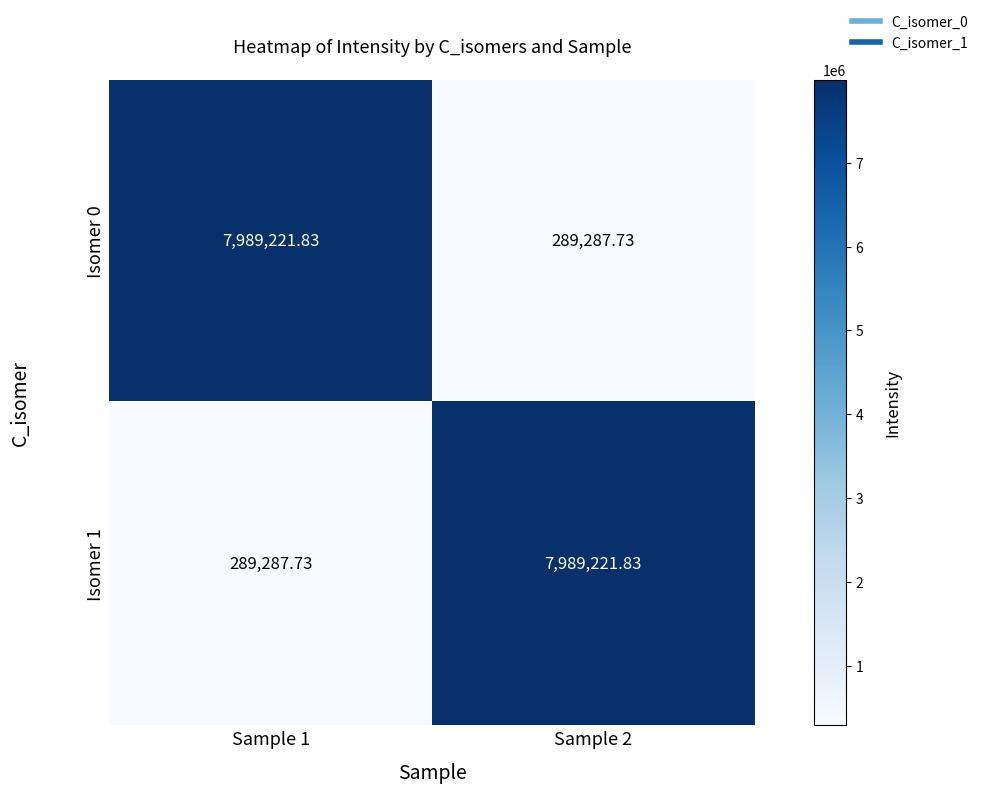

What is the smallest value displayed?

289287.7